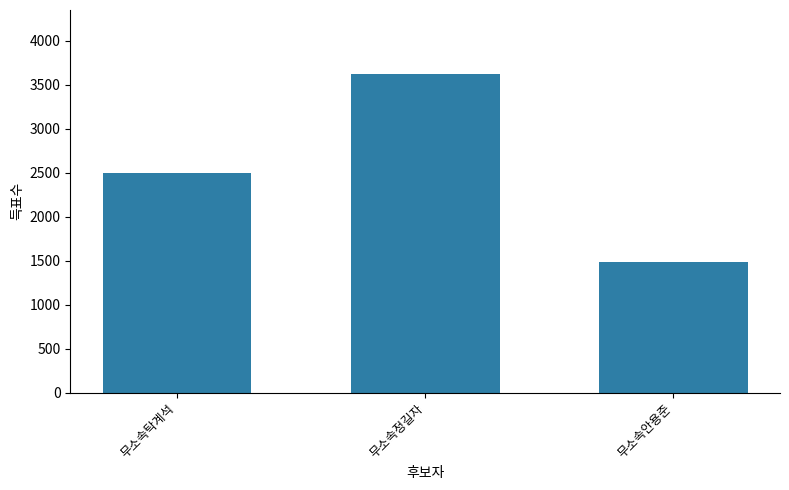

How many values are between 1484 and 3623?

3